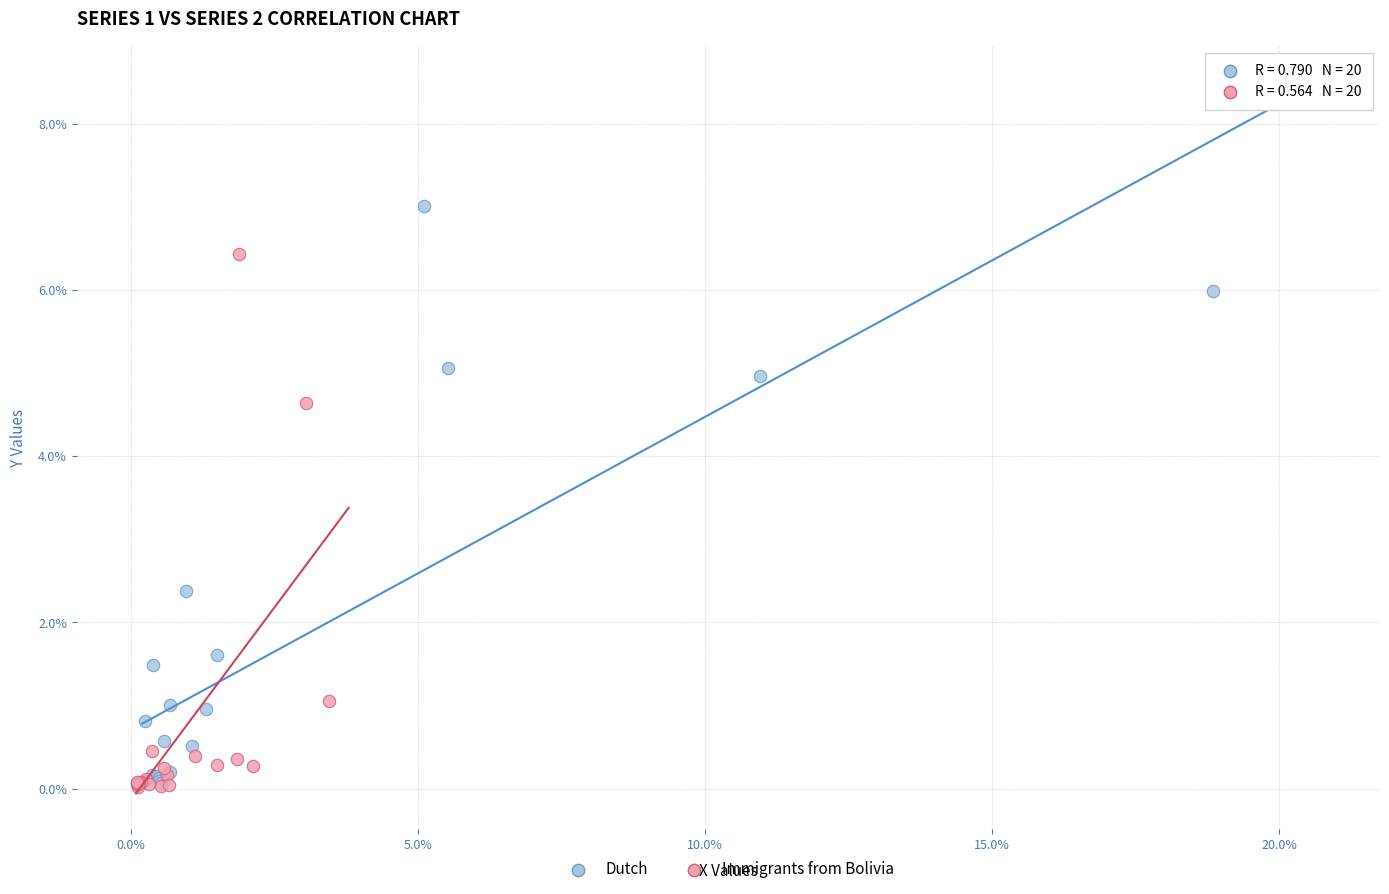

Which series reaches the maximum Y coordinate?

Dutch